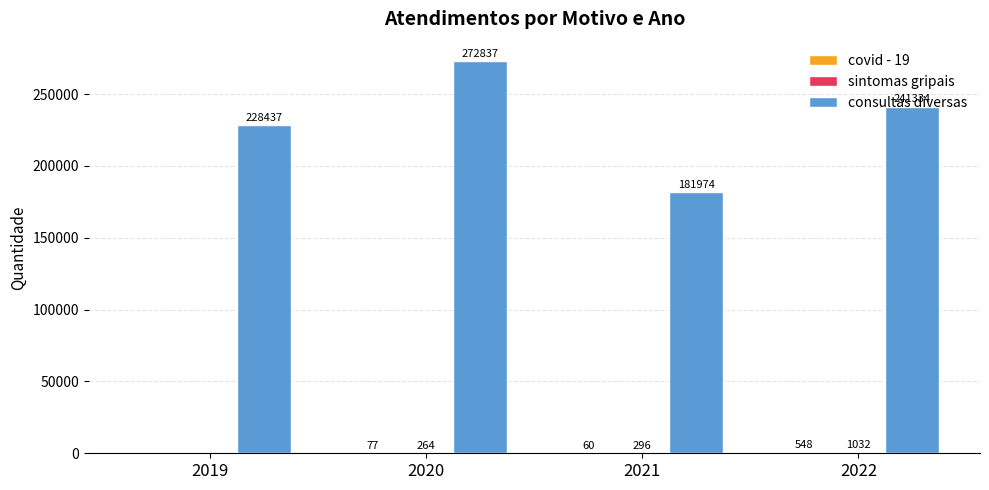

Which series has the largest total across all categories?

consultas diversas